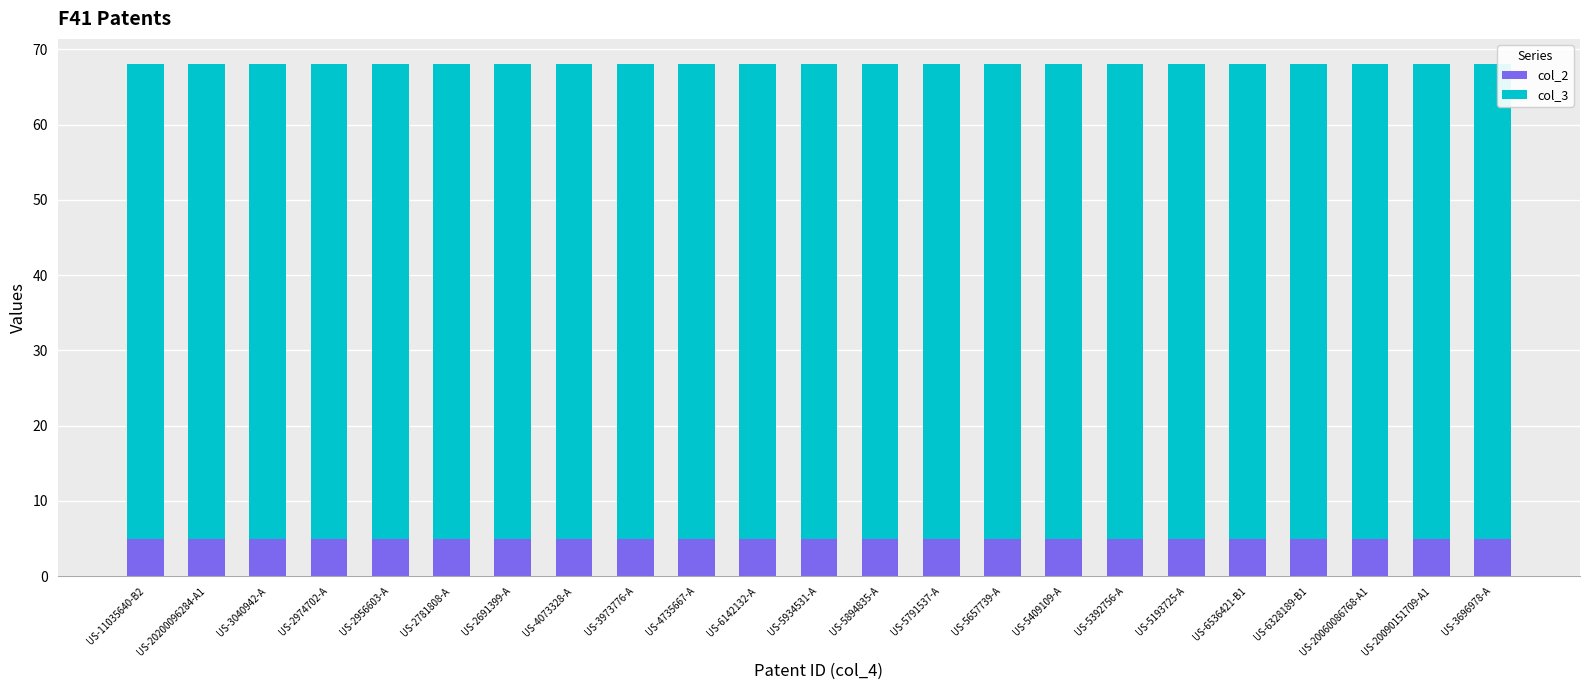

What is the average value of the col_2 series?

5